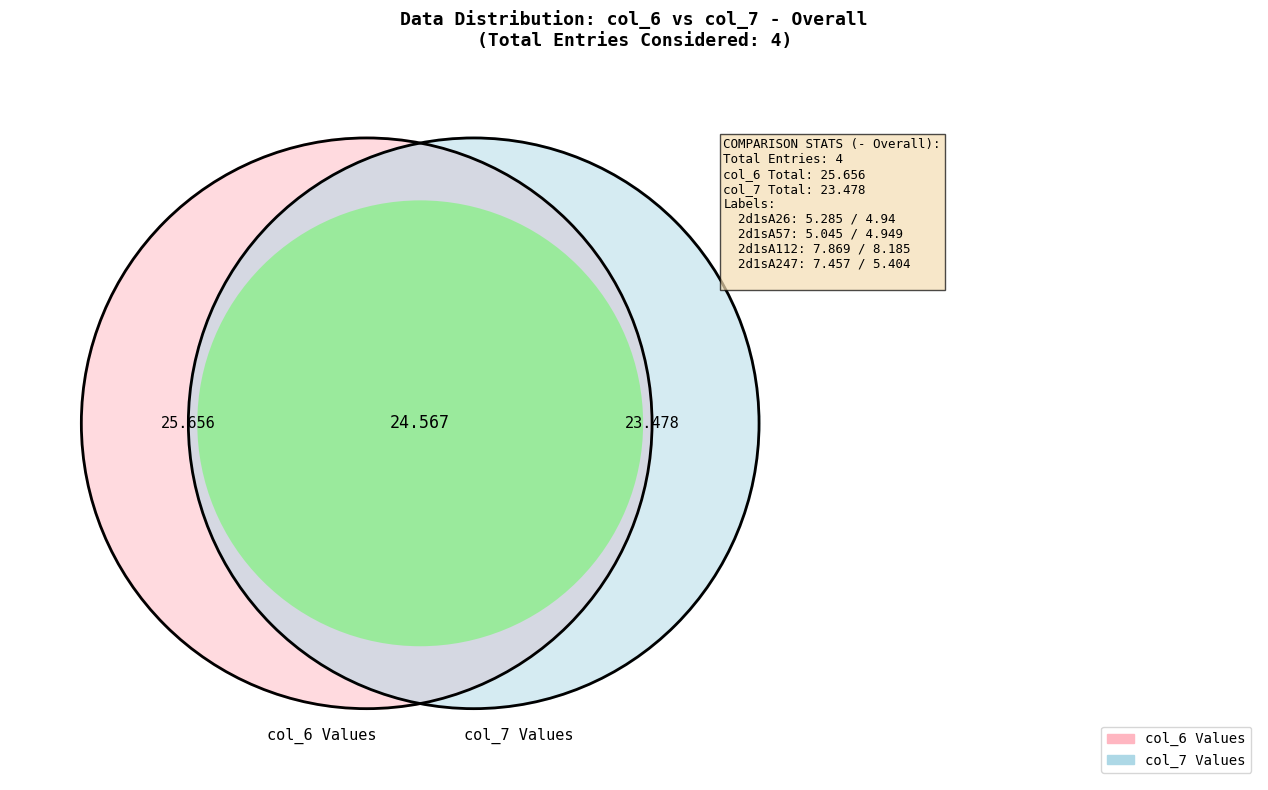

Which category has the biggest portion of the pie?

2d1sA112